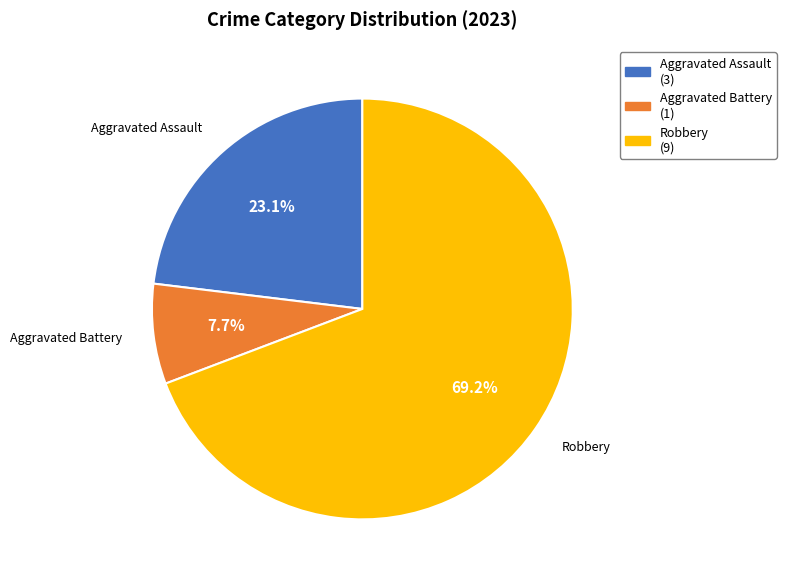

Which has a higher value, Aggravated Assault (3) or Robbery (9)?

Robbery (9)